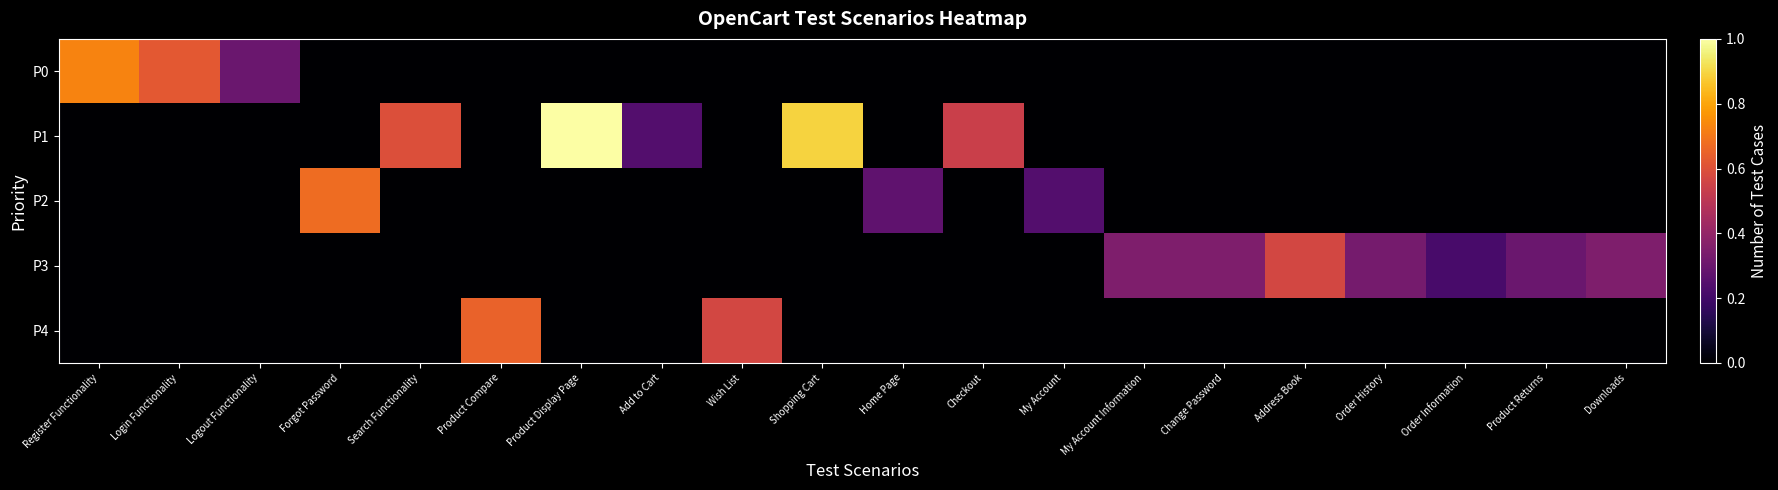

Which series has the largest total across all categories?

P1